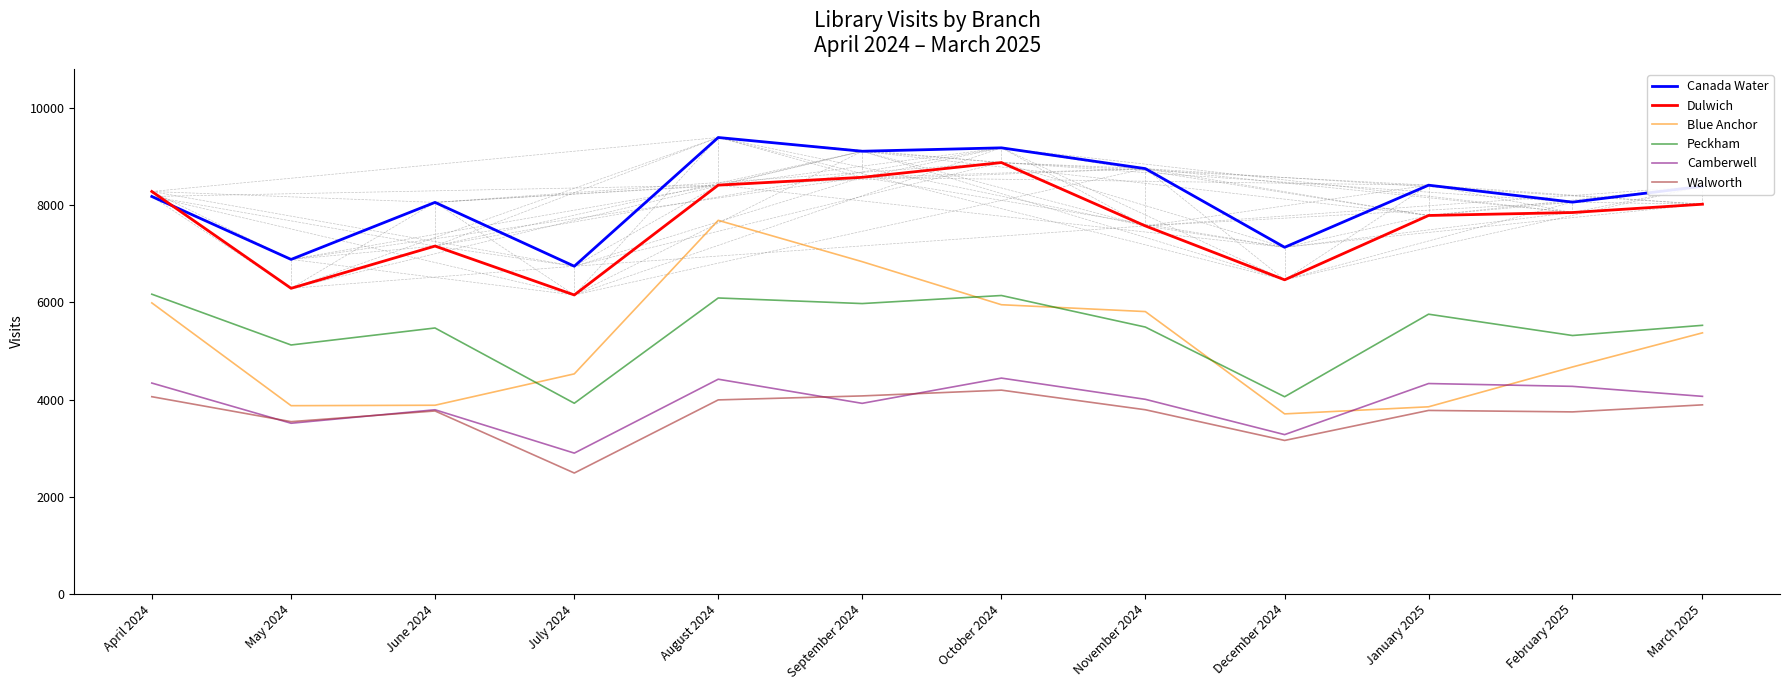

How many lines are shown in the chart?

6